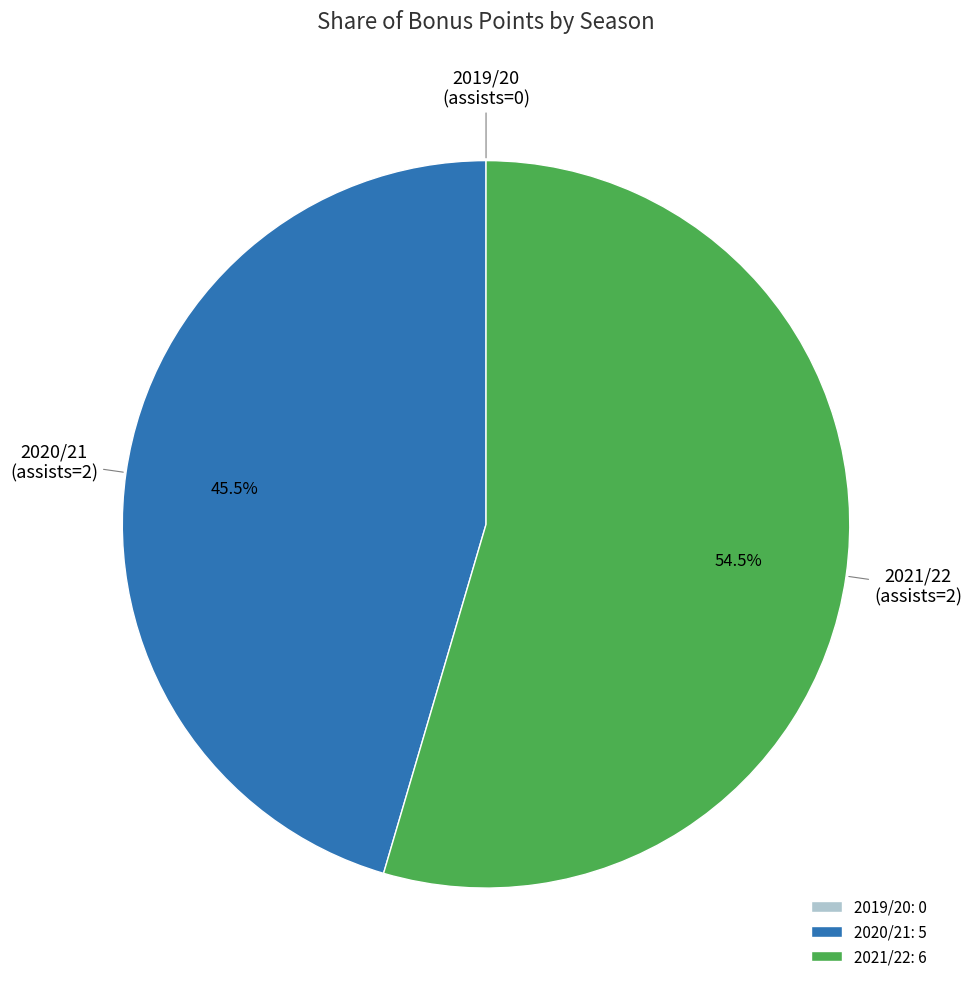

Between 2021/22 (assists=2) and 2020/21 (assists=2), which is larger?

2021/22 (assists=2)